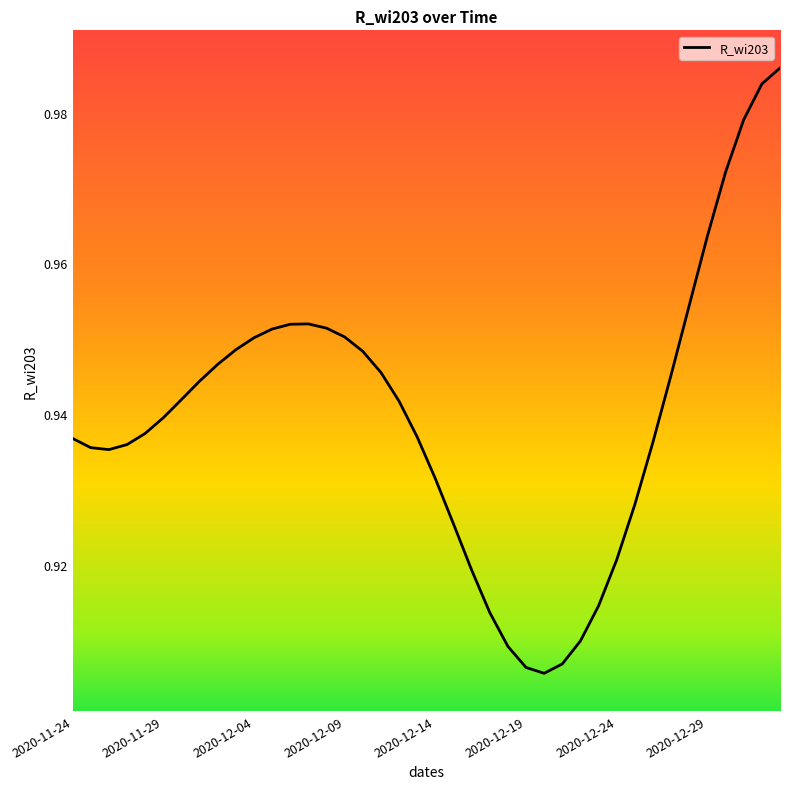

How many lines are shown in the chart?

1